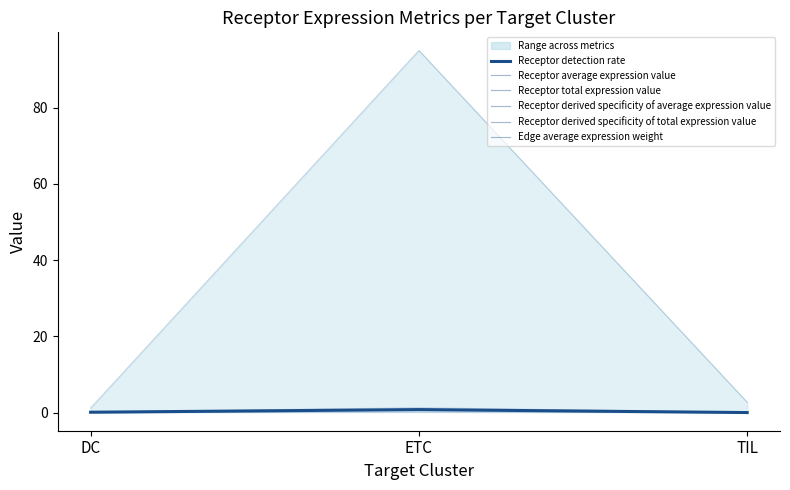

What is the total value across all series at TIL?

2.9